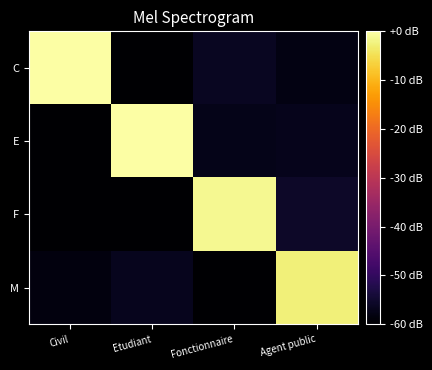

Reading left to right, what are all the values shown in this chart?

C: Civil=0.0	Etudiant=-60.0	Fonctionnaire=-56.4	Agent public=-58.0
E: Civil=-60.0	Etudiant=0.0	Fonctionnaire=-57.4	Agent public=-57.1
F: Civil=-60.0	Etudiant=-60.0	Fonctionnaire=-1.3	Agent public=-55.7
M: Civil=-58.6	Etudiant=-56.8	Fonctionnaire=-60.0	Agent public=-2.7